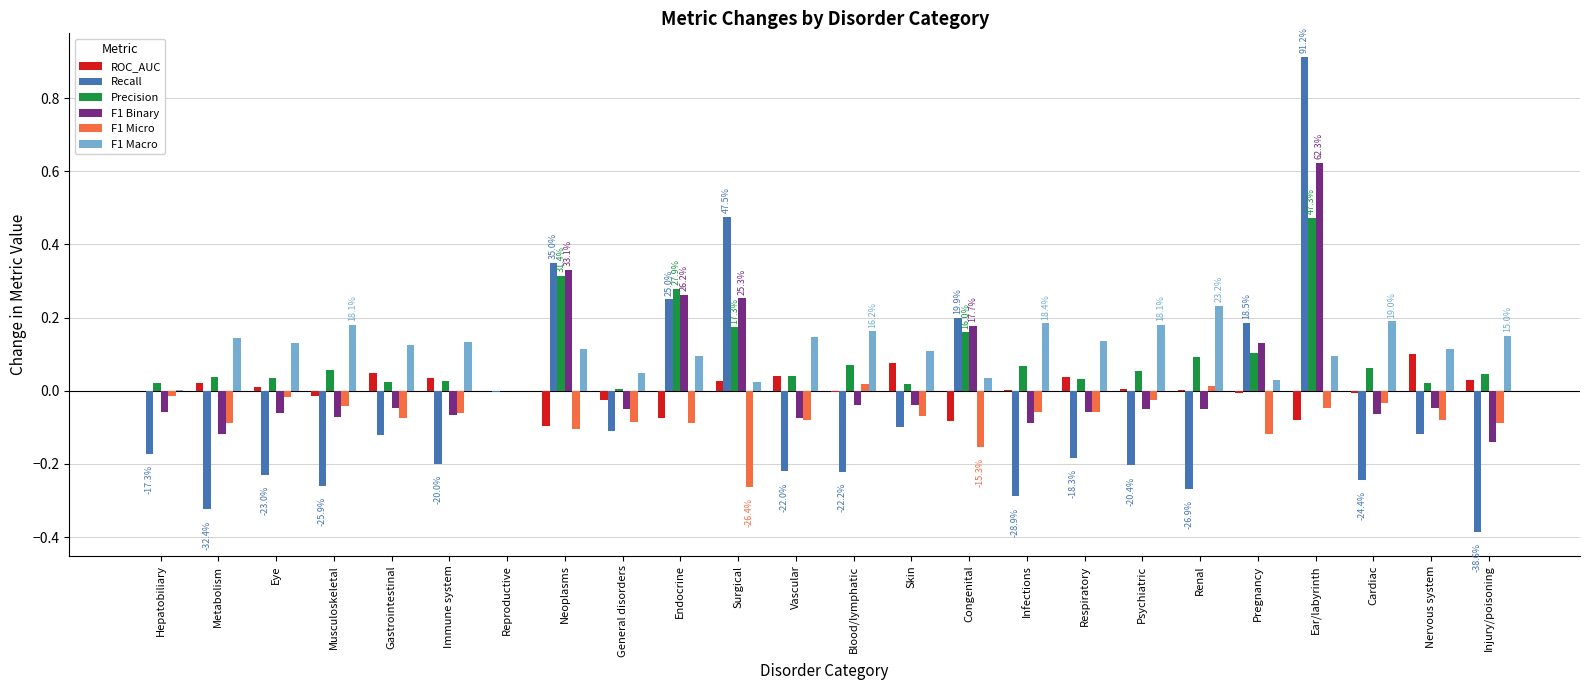

Count the number of data series in this chart.

6